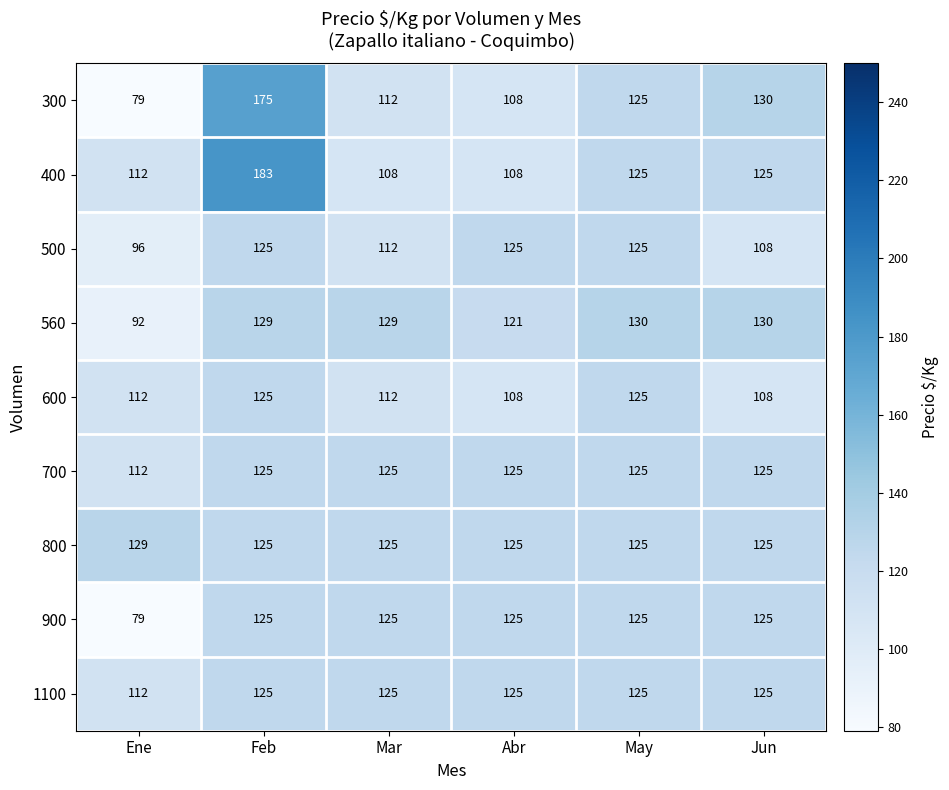

What is the sum of the 800 values at May and Mar?

250